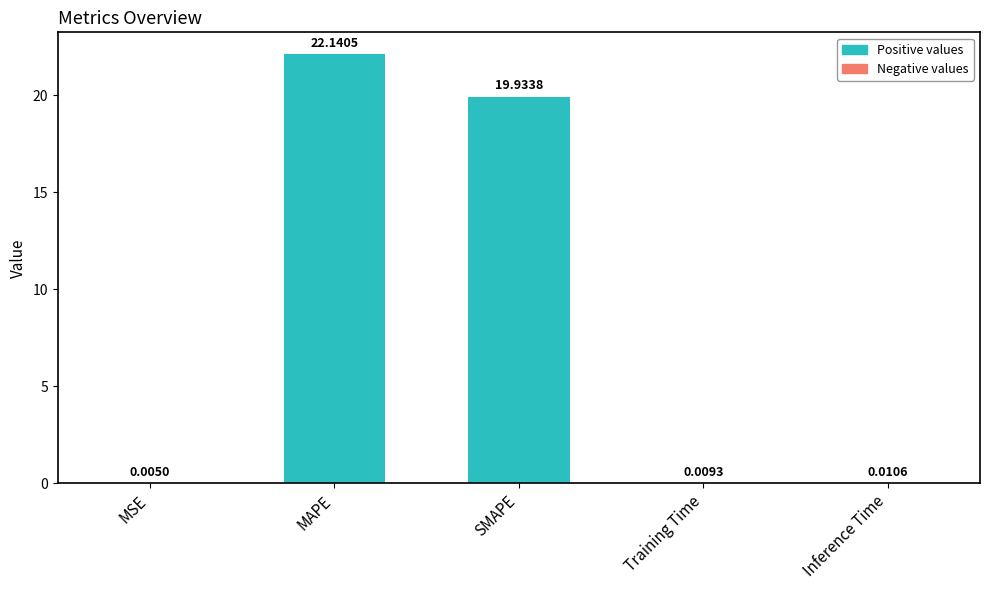

Are the bars horizontal?

No